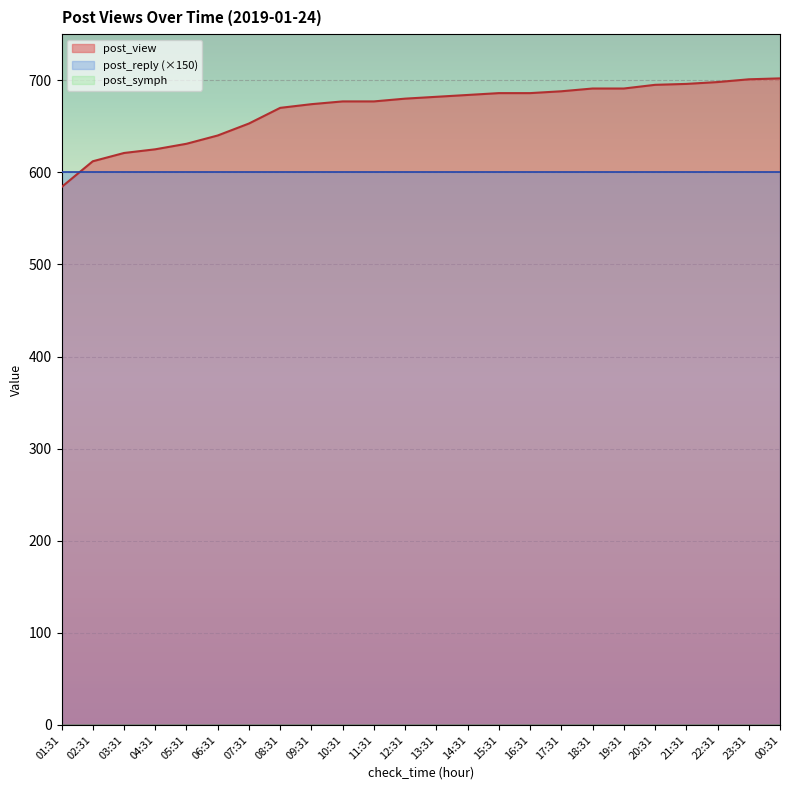

At which category is the sum across all series the highest?

00:31